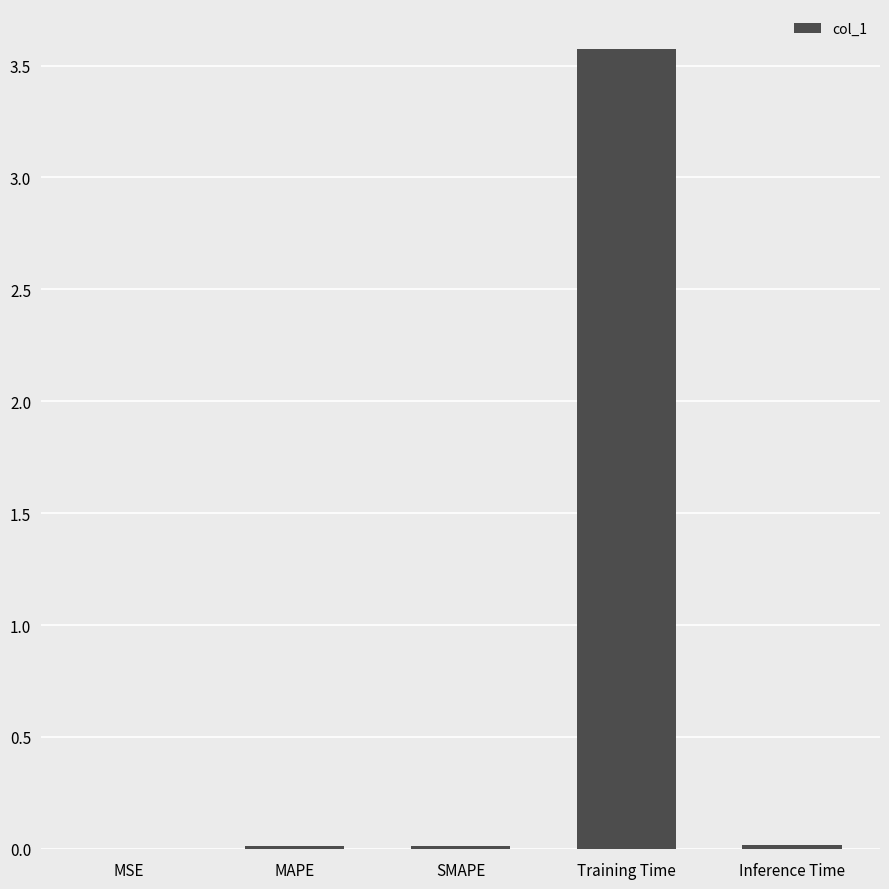

Which category has the highest value across all series?

Training Time